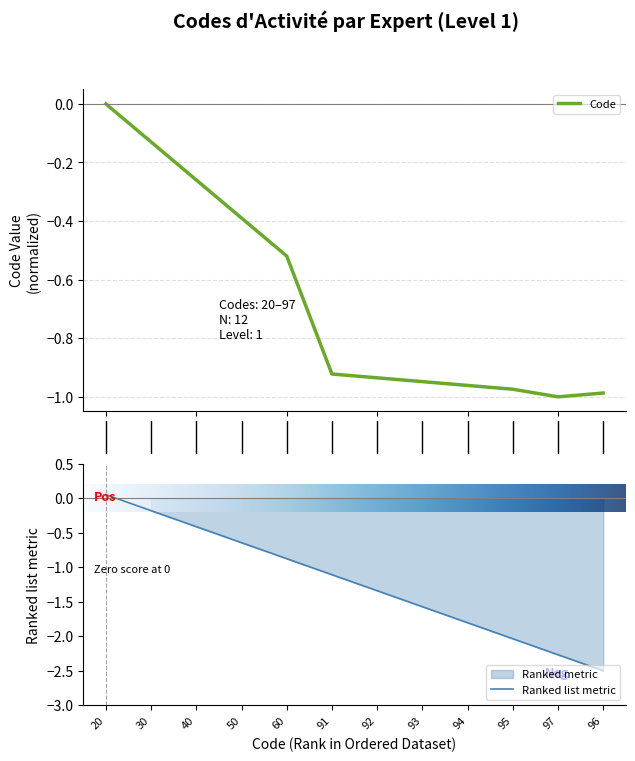

Rank the categories by Ranked list metric value from lowest to highest.

96, 97, 95, 94, 93, 92, 91, 60, 50, 40, 30, 20